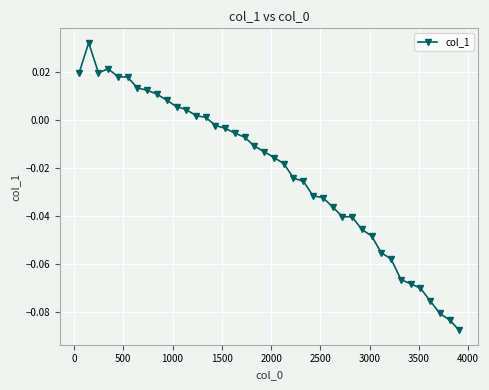

True or false: the data has more than 0 interior local peaks.

True